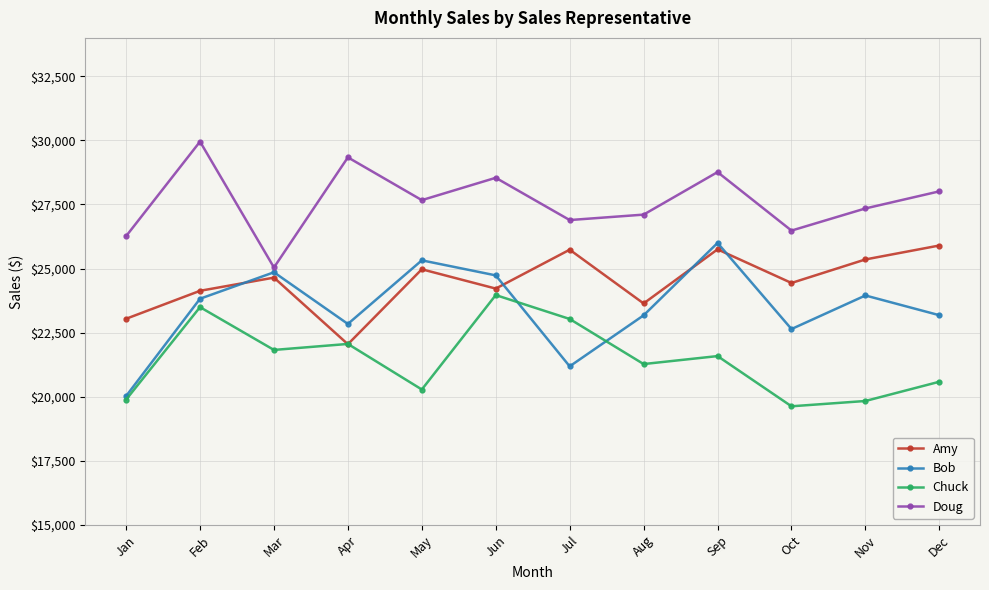

Between which two adjacent categories do Amy and Chuck first intersect?

Mar and Apr